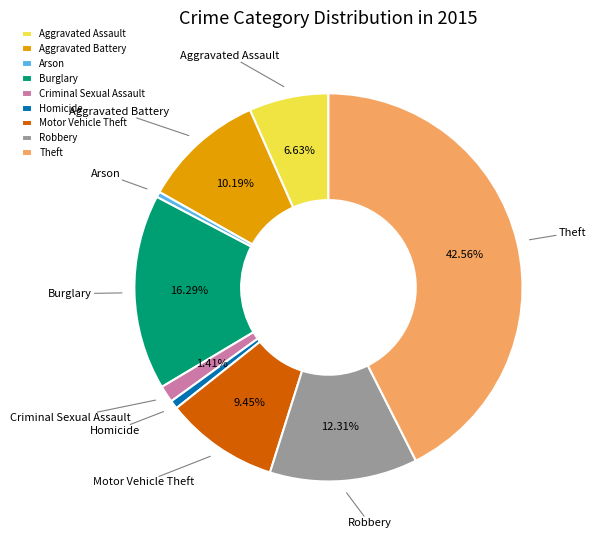

Is the sum of Criminal Sexual Assault and Burglary greater than half?

No